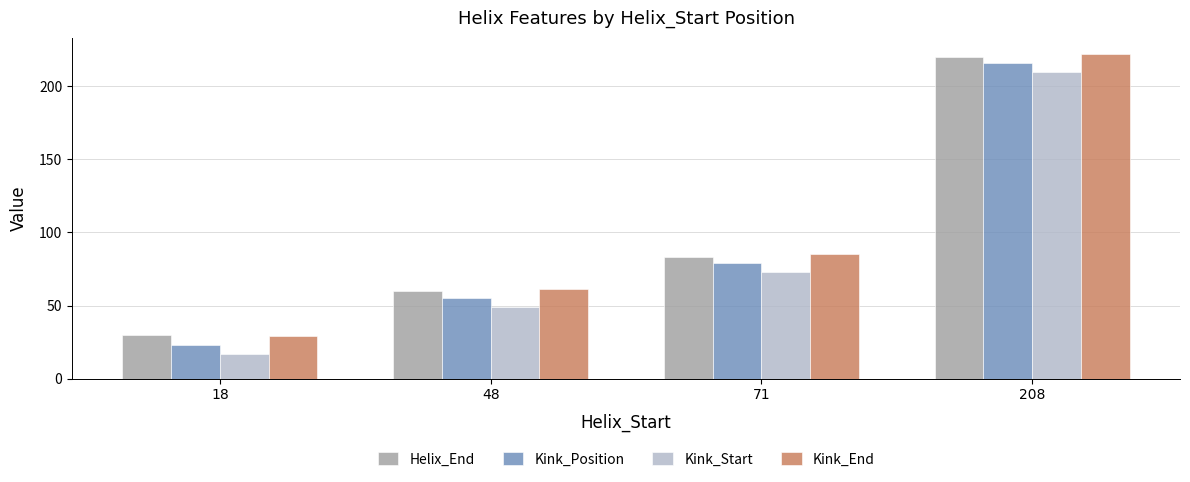

Reading left to right, extract all data points from this chart.

Helix_End: 30	60	83	220
Kink_Position: 23	55	79	216
Kink_Start: 17	49	73	210
Kink_End: 29	61	85	222